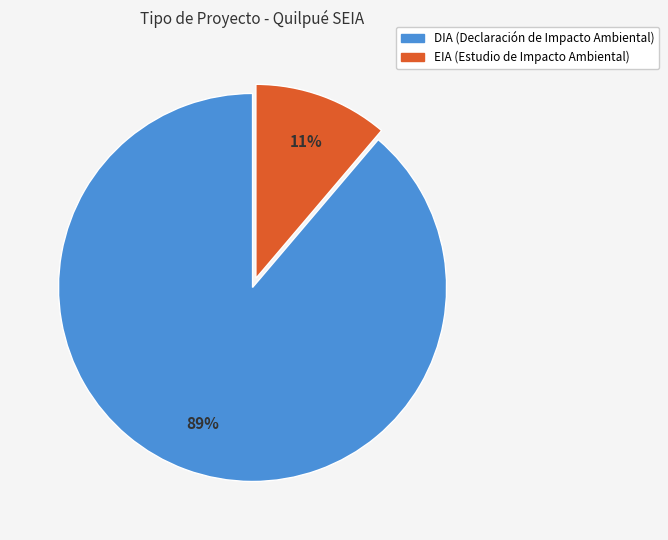

Which category has the biggest portion of the pie?

DIA